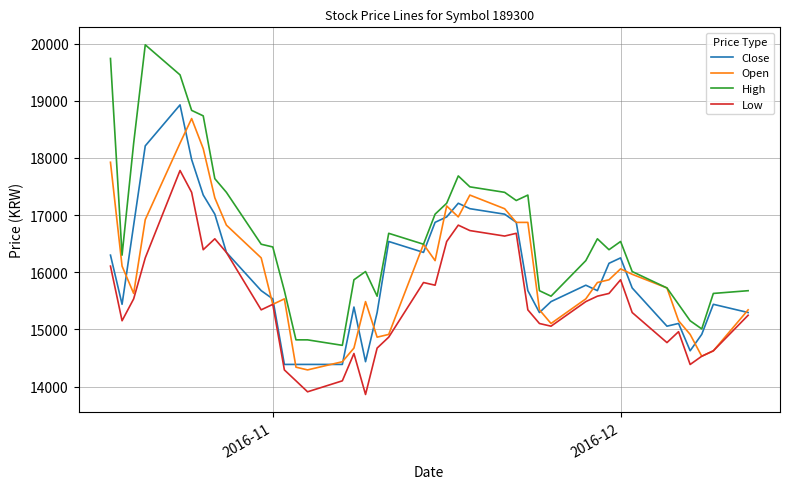

What is the minimum value for Open?

14292